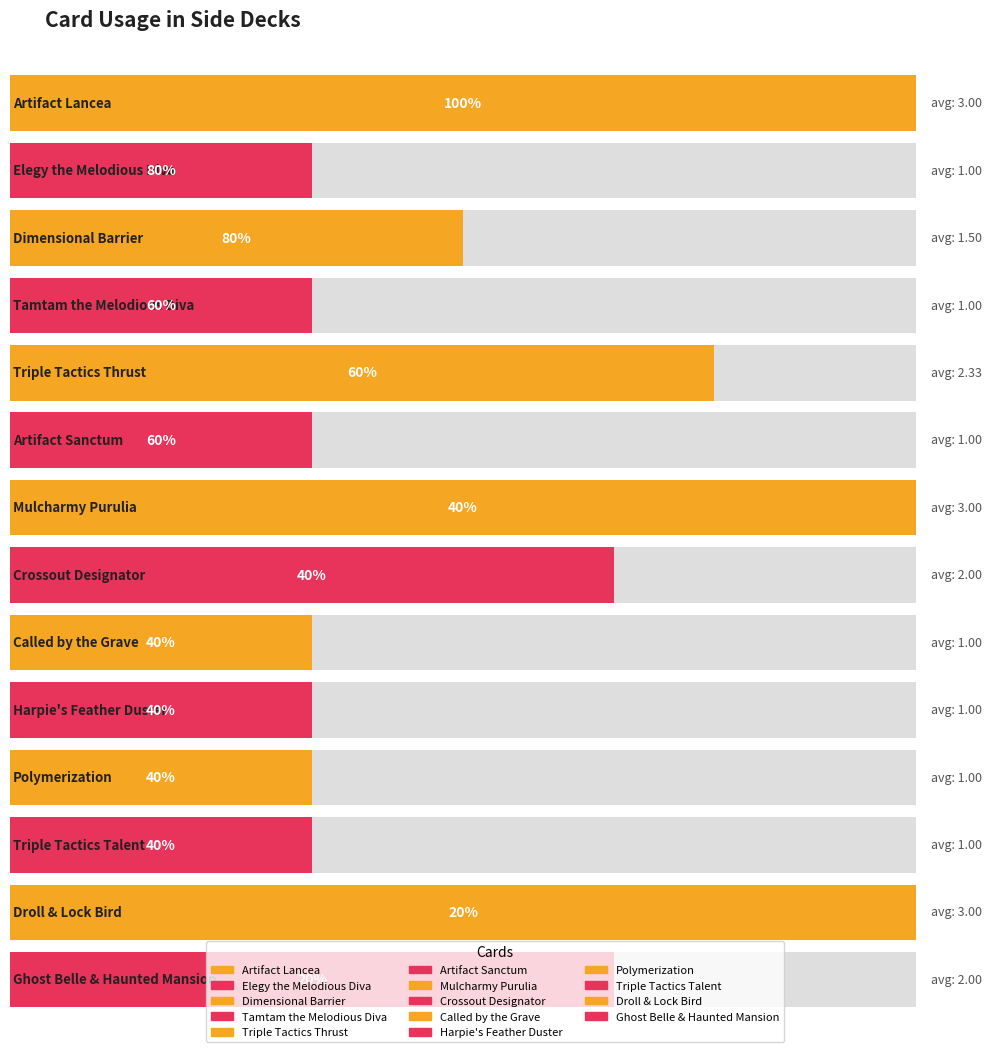

What is the ratio of the value at Mulcharmy Purulia to the value at Crossout Designator?

1.5